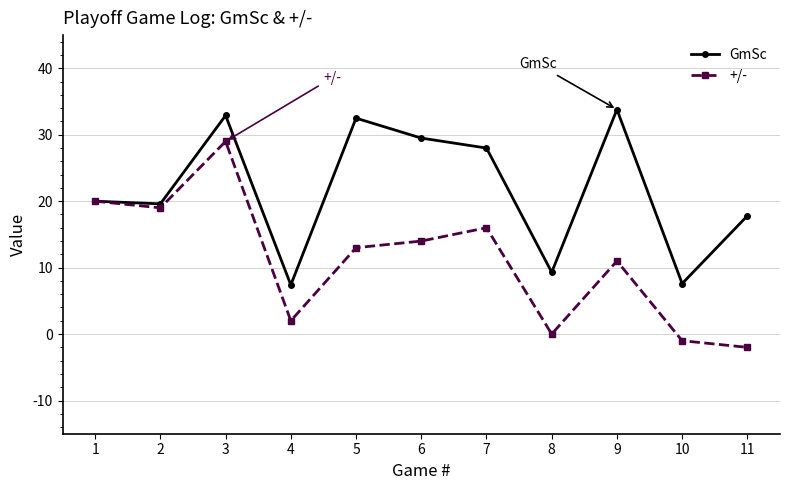

Which series changed the most between 5 and 6?

GmSc